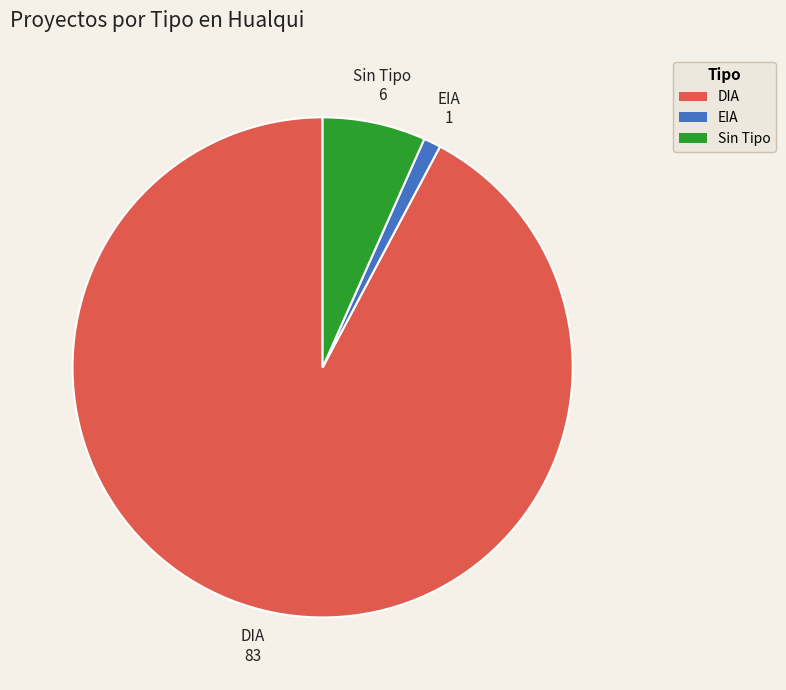

Which has a higher value, EIA or Sin Tipo?

Sin Tipo